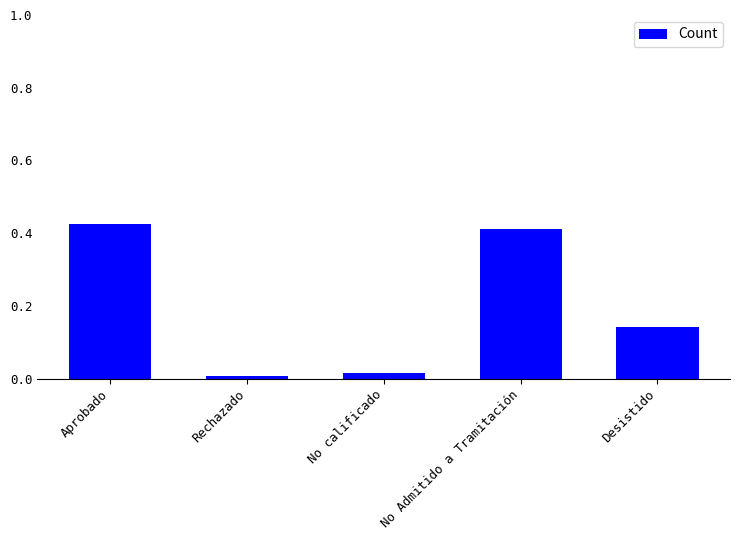

How many bars are there in total?

5